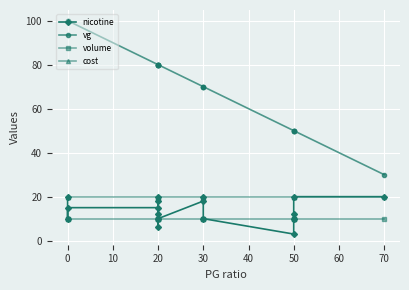

What are all the series names shown in the legend?

nicotine, vg, volume, cost